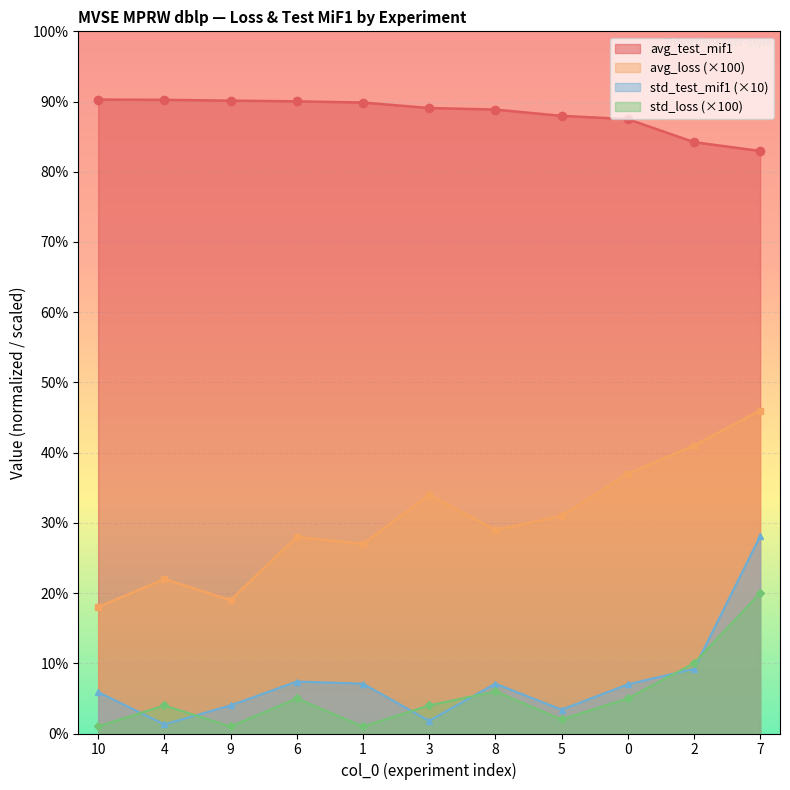

What is the average value of the std_loss series?

5.4